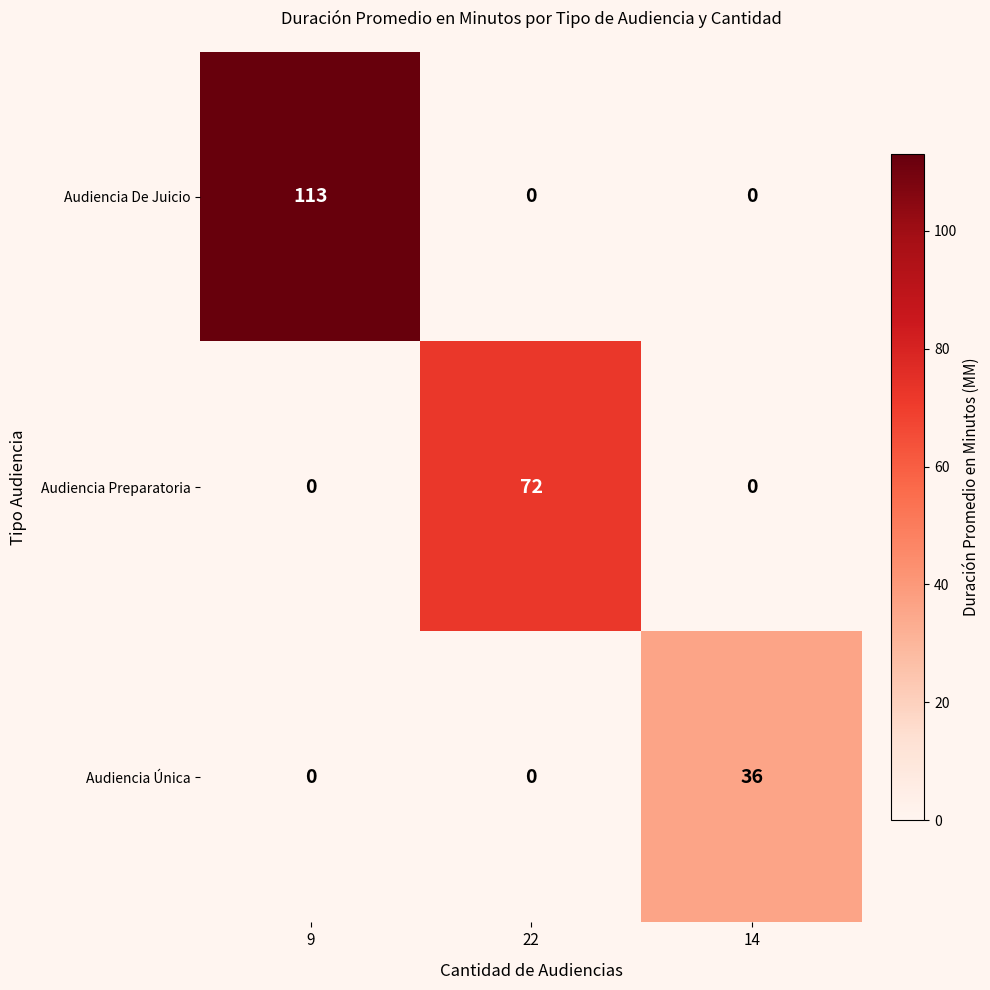

What is the total value across all series at 14?

36